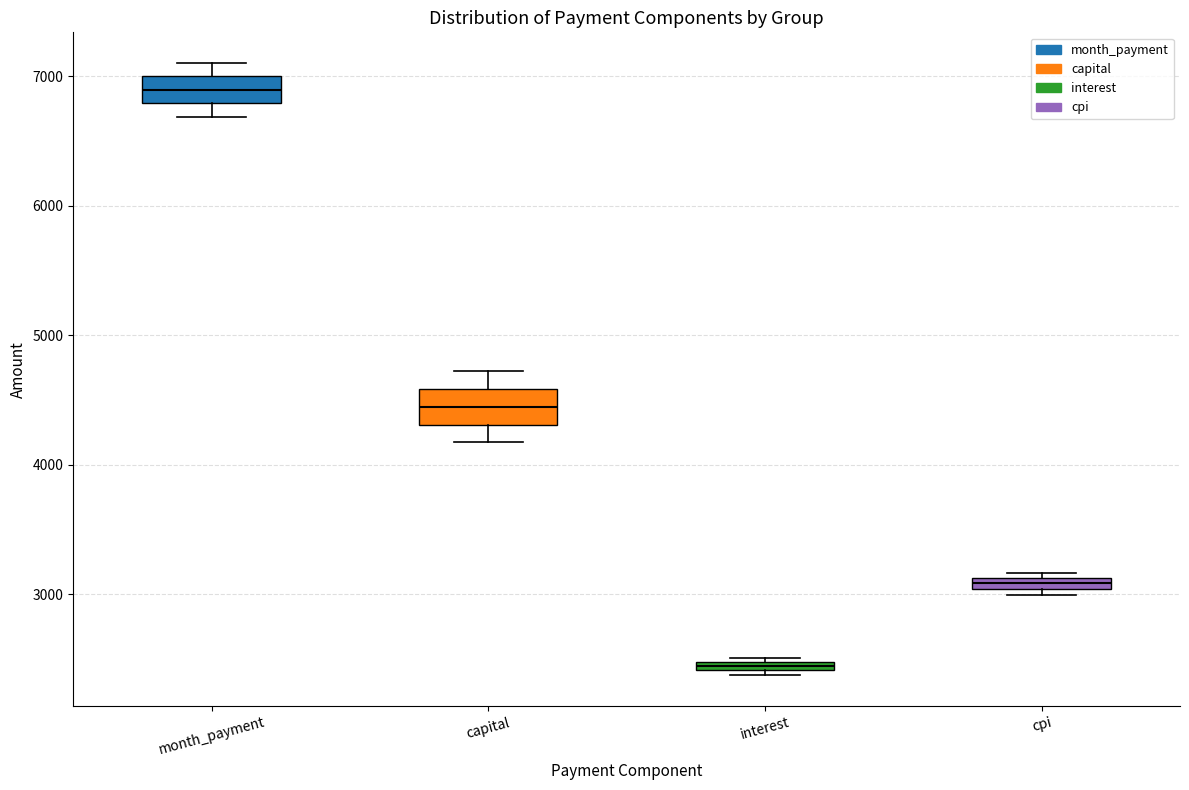

Where is the upper edge of the box for cpi on the y-axis? The values are not printed on the chart, so give them approximately, as read against the axis.

3100